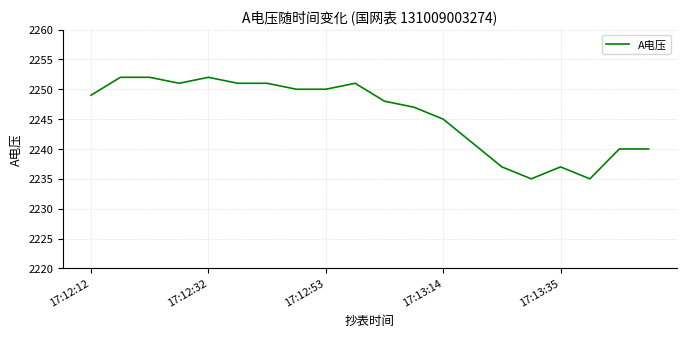

Reading left to right, transcribe all the data shown in this chart.

2249	2252	2252	2251	2252	2251	2251	2250	2250	2251	2248	2247	2245	2241	2237	2235	2237	2235	2240	2240